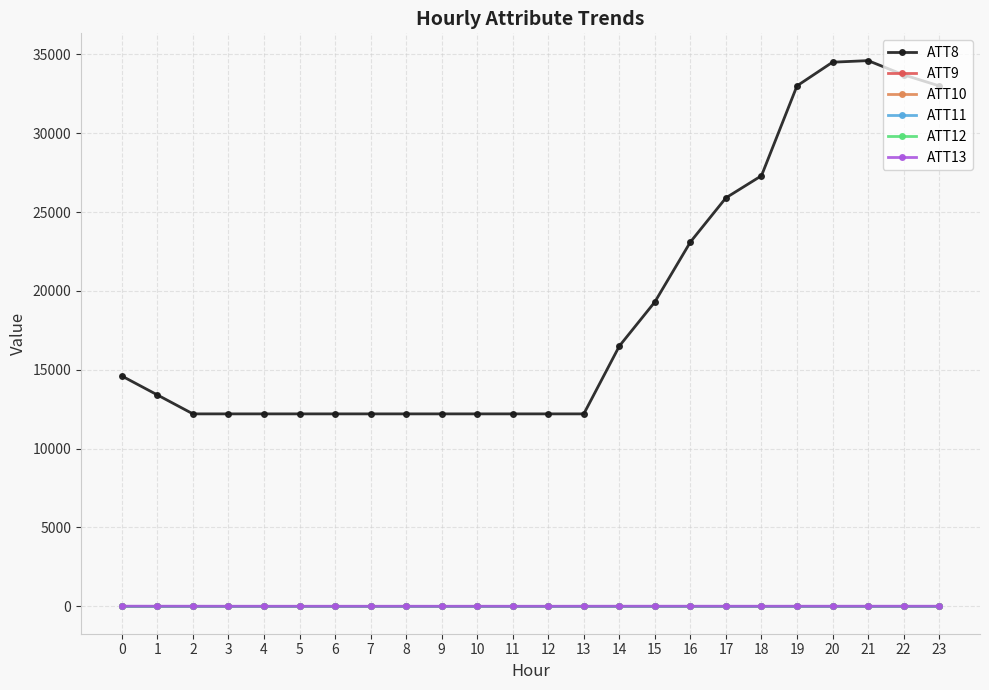

Which category has the lowest value in the ATT13 series?

9